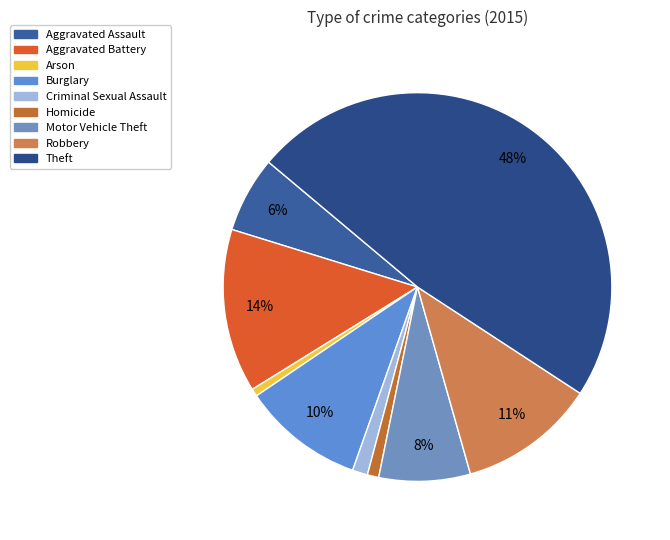

How many slices are in this pie chart?

9